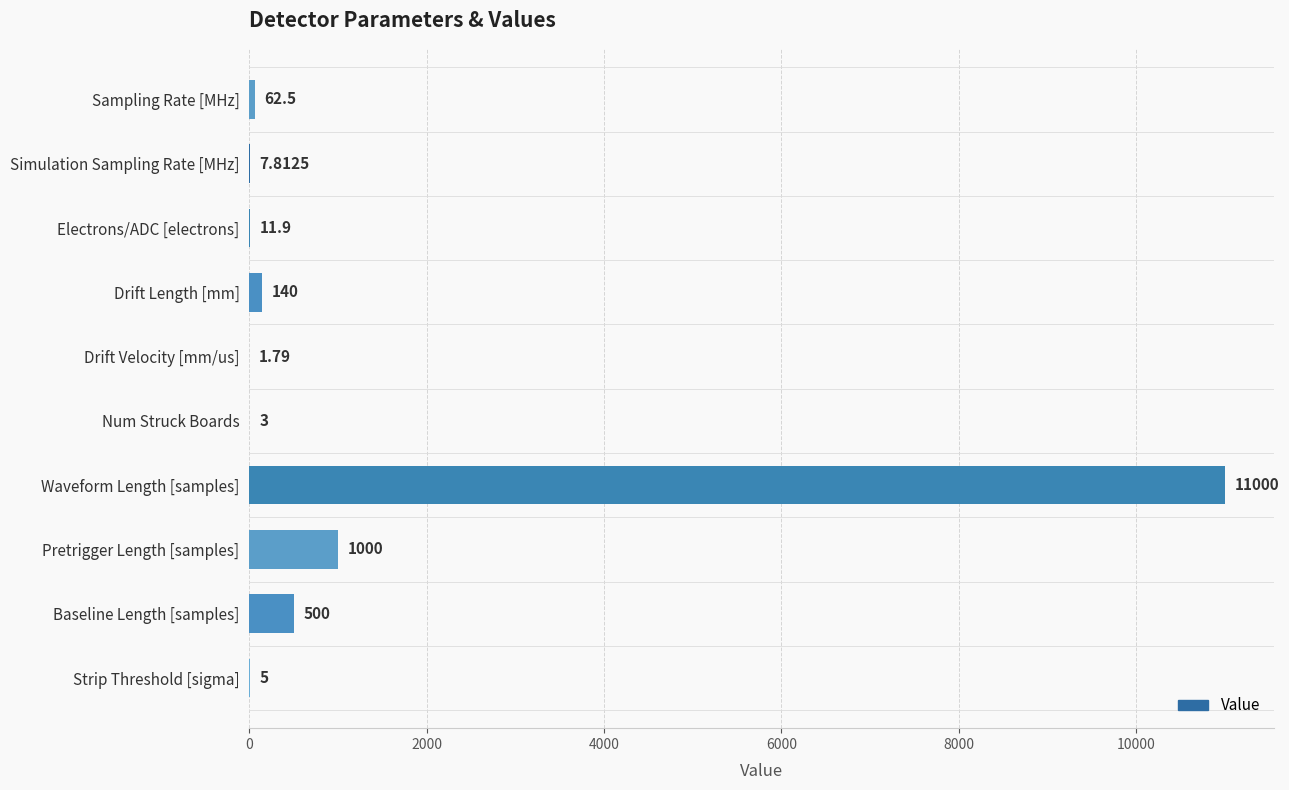

At which label is the value closest to 5500?

Pretrigger Length [samples]